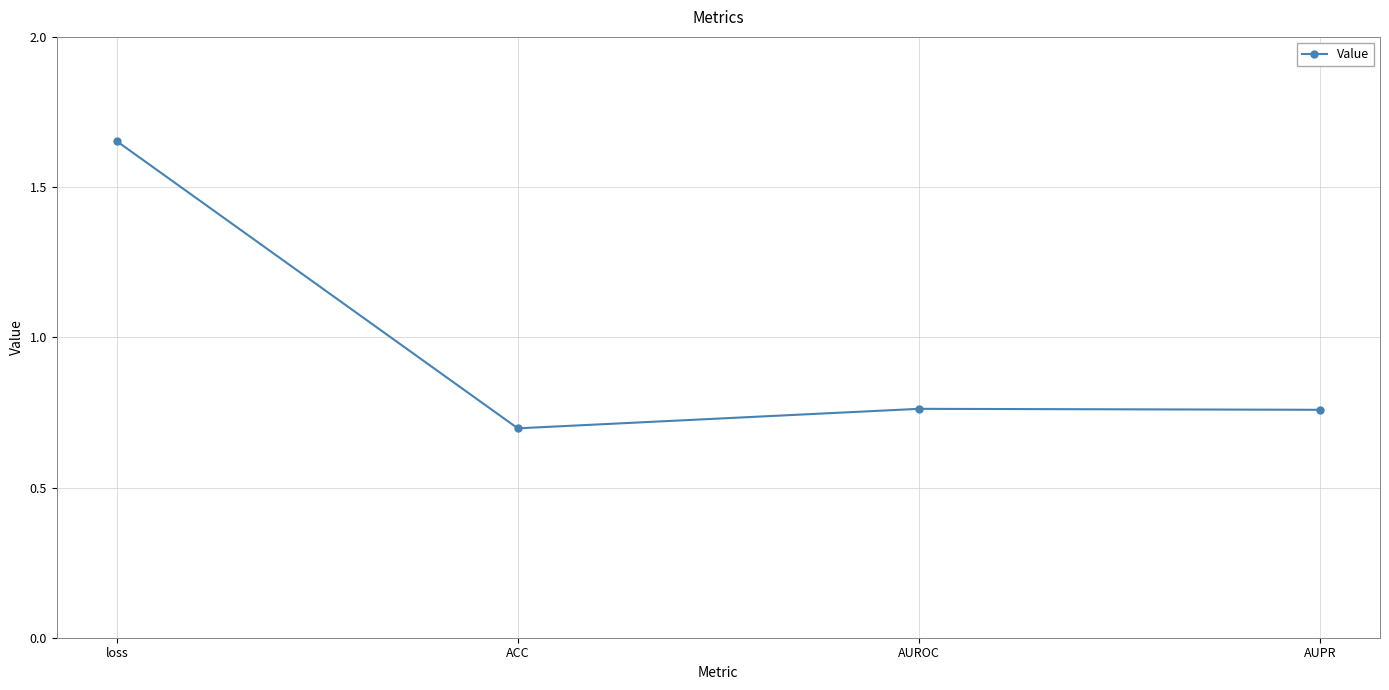

How many lines are shown in the chart?

1